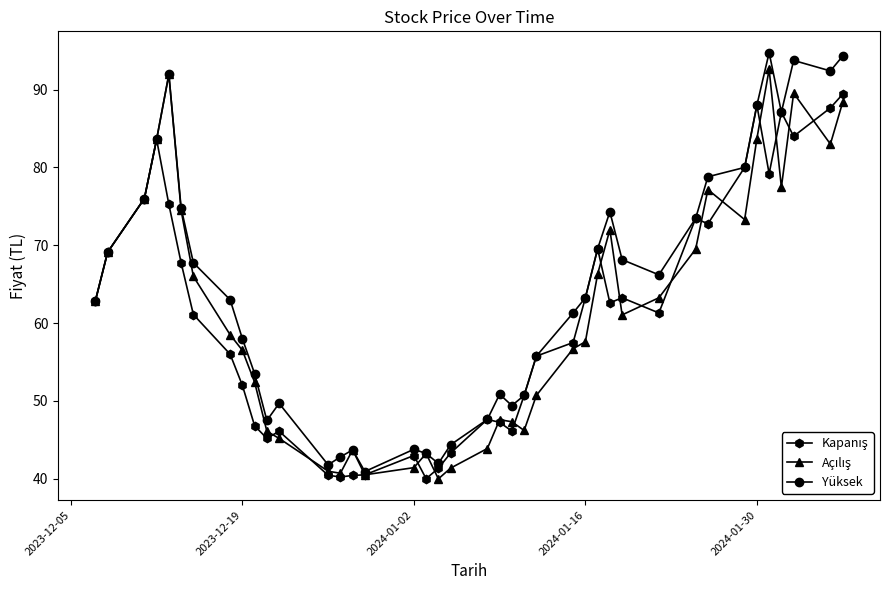

What is the minimum value shown in the chart?

40.0